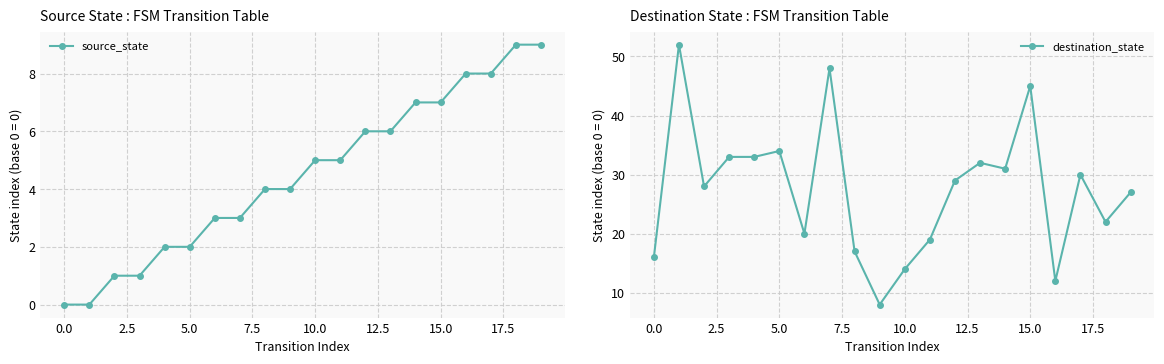

True or false: destination_state has more than 2 interior local peaks.

True